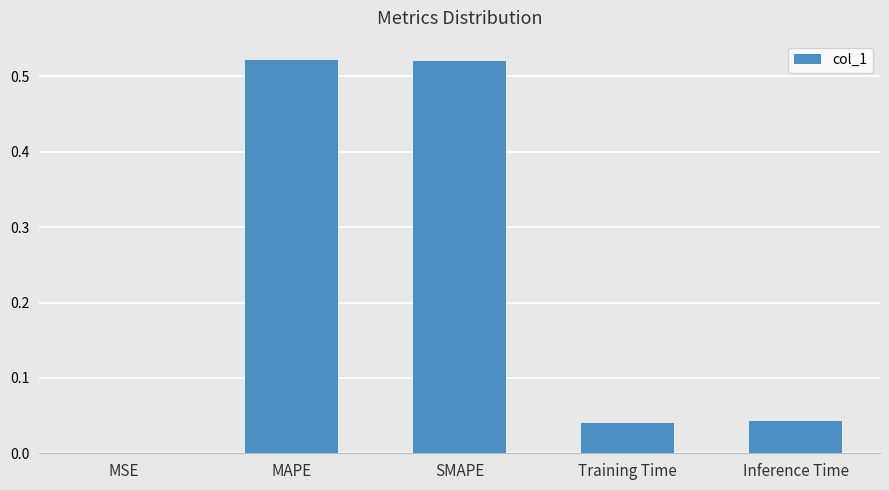

Which has a higher value, MSE or MAPE?

MAPE